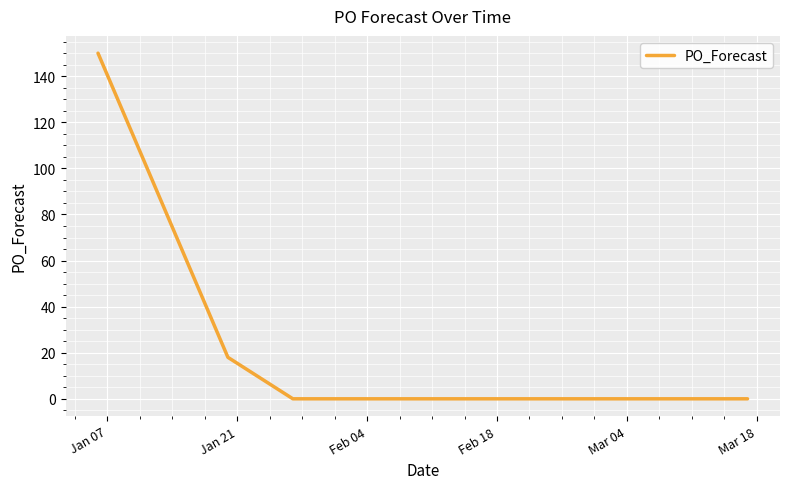

Count the number of categories in the chart.

10